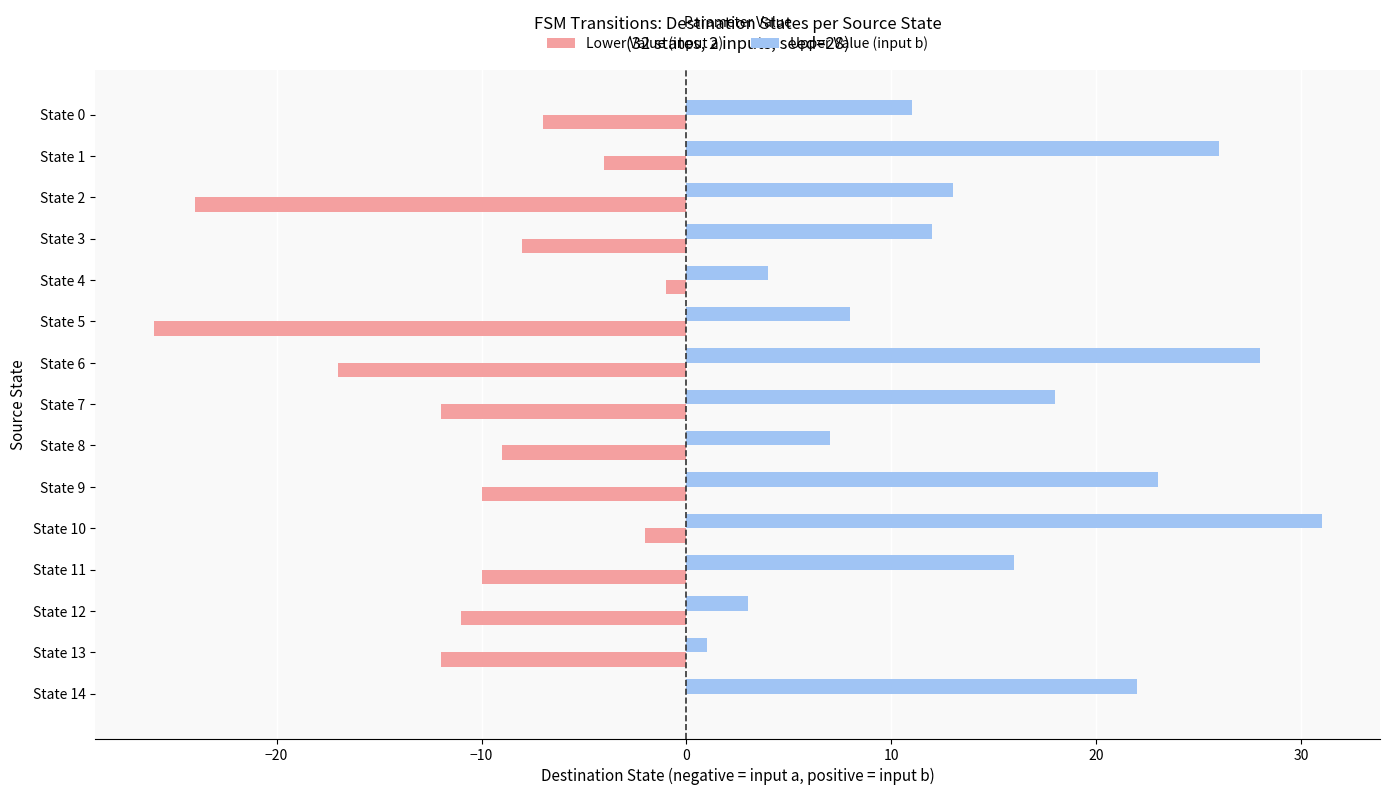

At which category is the sum across all series the highest?

State 10